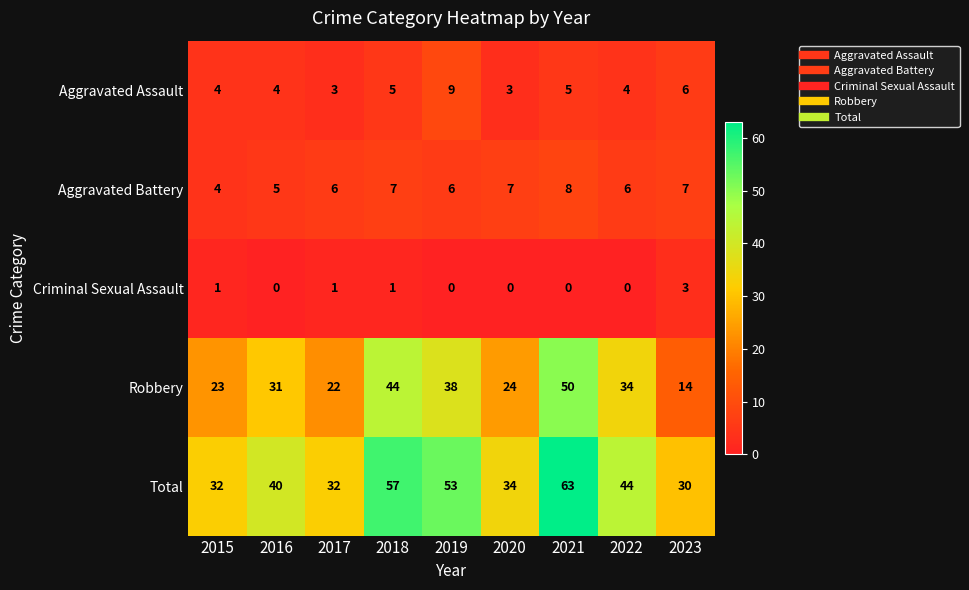

At how many categories does at least one series exceed 33?

6